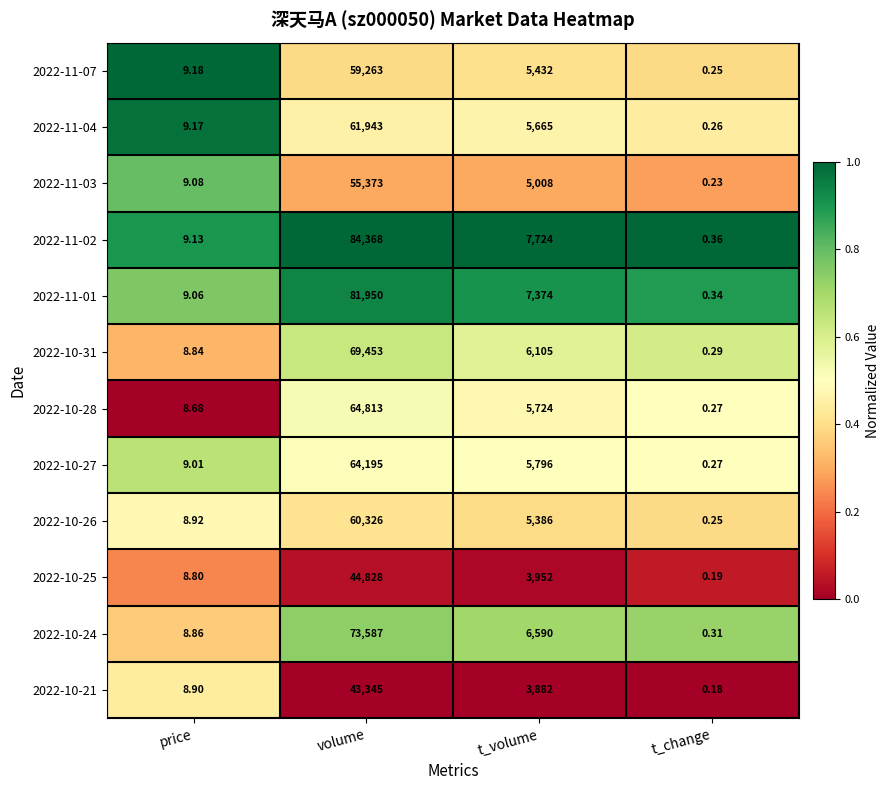

Where does the 2022-10-31 series first go above 6105?

volume